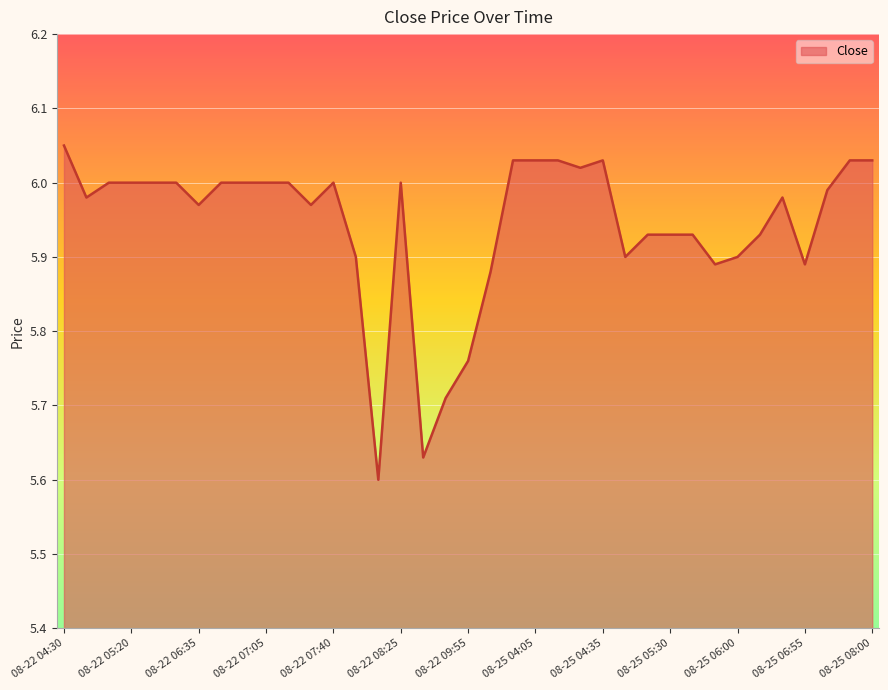

What is the difference between the maximum and minimum values?

0.5